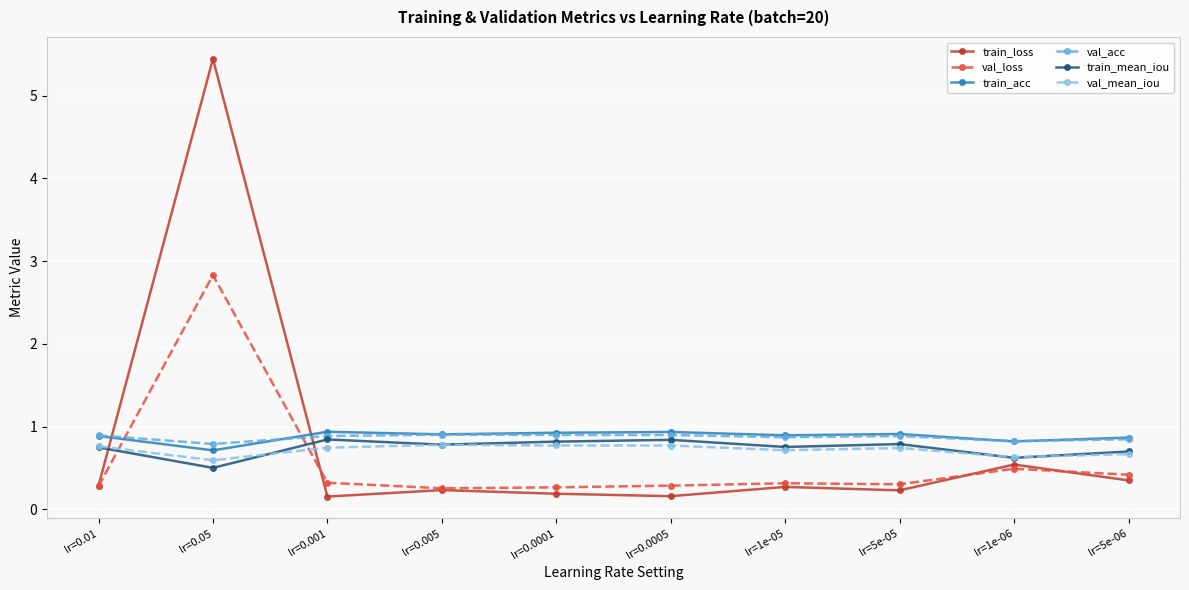

The value of val_acc at lr=0.0005 is 0.9. True or false?

True